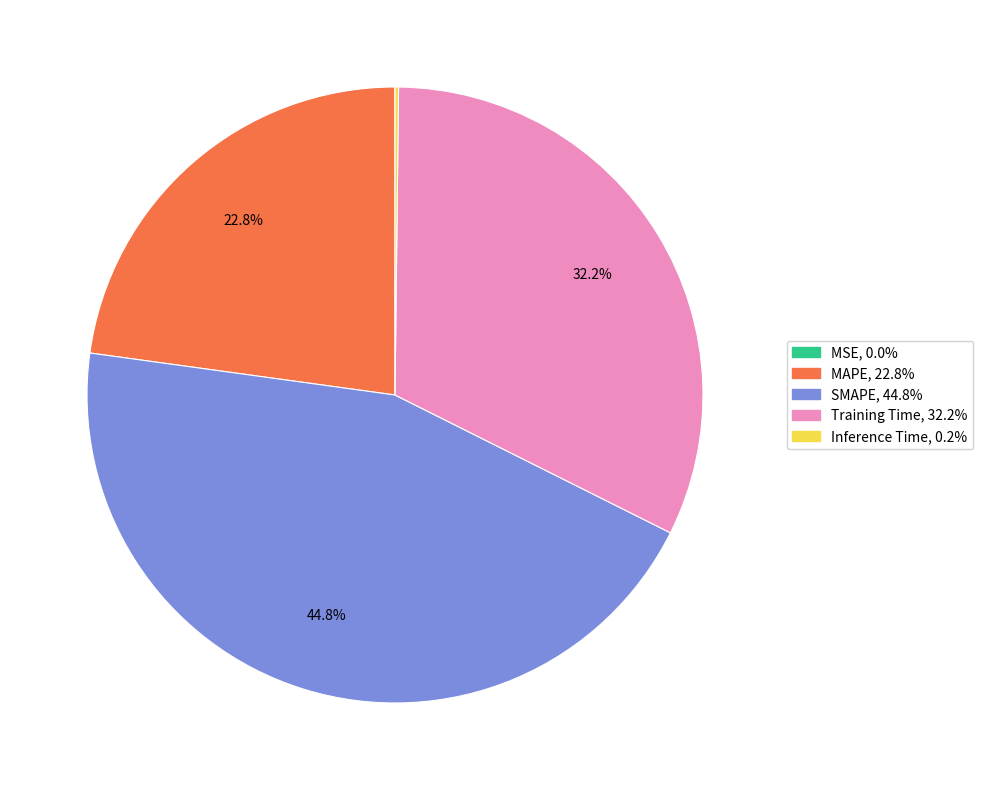

Combined, what portion of the pie is MAPE and Training Time?

55.0%